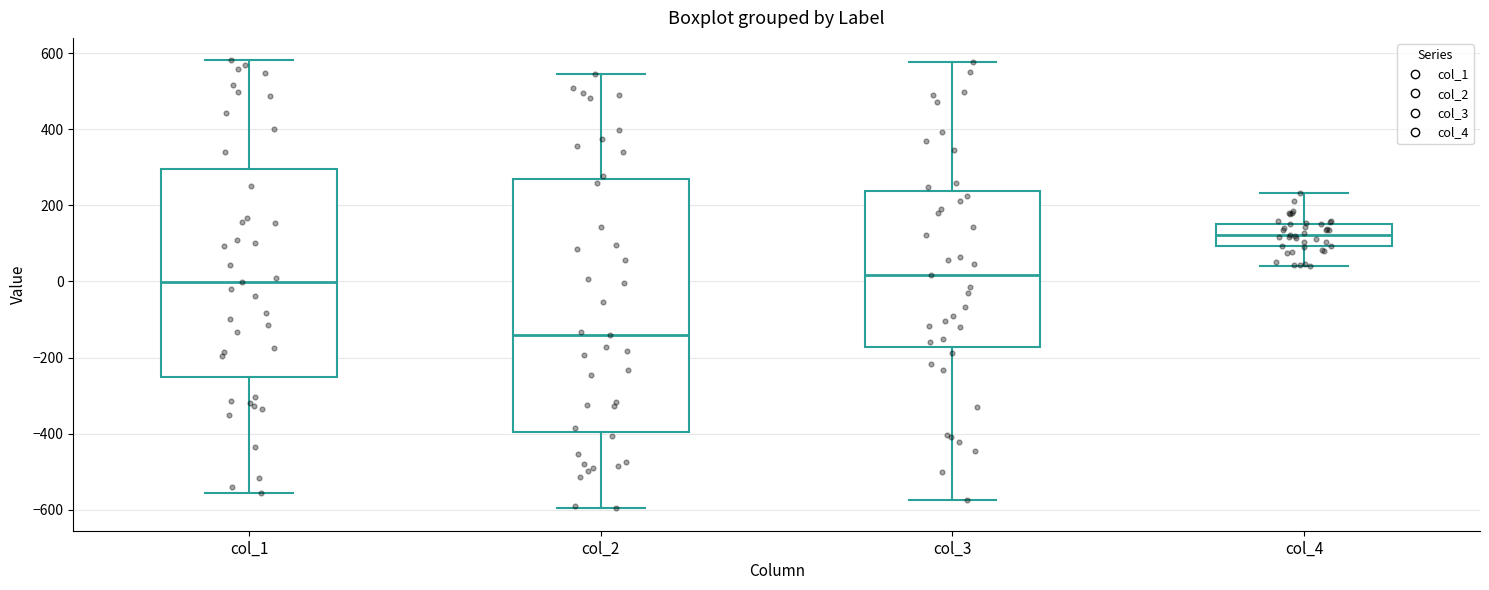

Reading left to right, read every box against the y-axis: the position of its median line, the range the box covers, and the ends of its whiskers. The values are not printed on the chart, so give them approximately, as read against the axis.

col_1: median 0, box -240 to 300, whiskers -560 to 580
col_2: median -140, box -400 to 260, whiskers -600 to 540
col_3: median 20, box -180 to 240, whiskers -580 to 580
col_4: median 120, box 100 to 160, whiskers 40 to 240